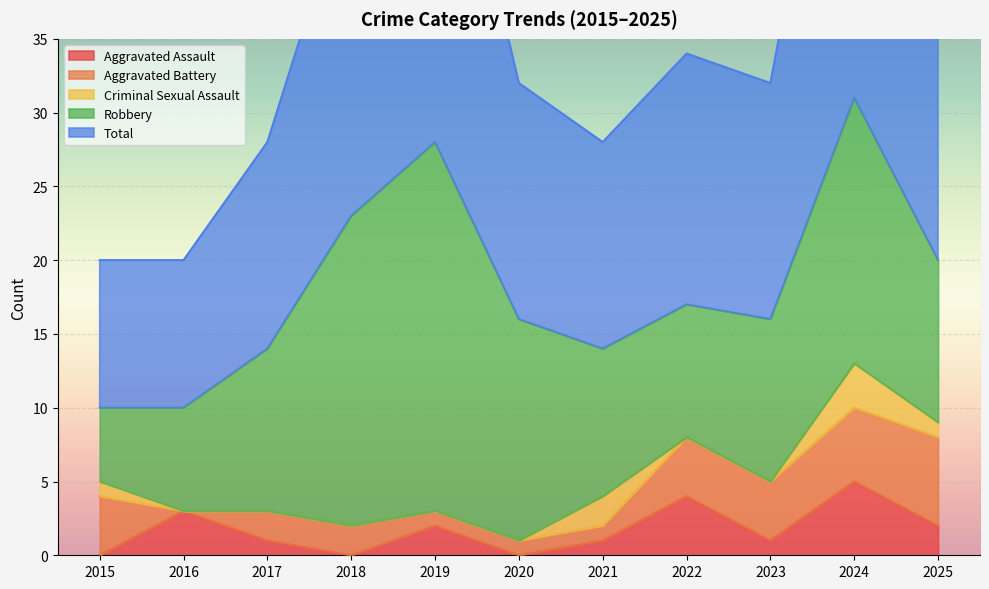

At which label is Aggravated Assault closest to 2?

2019